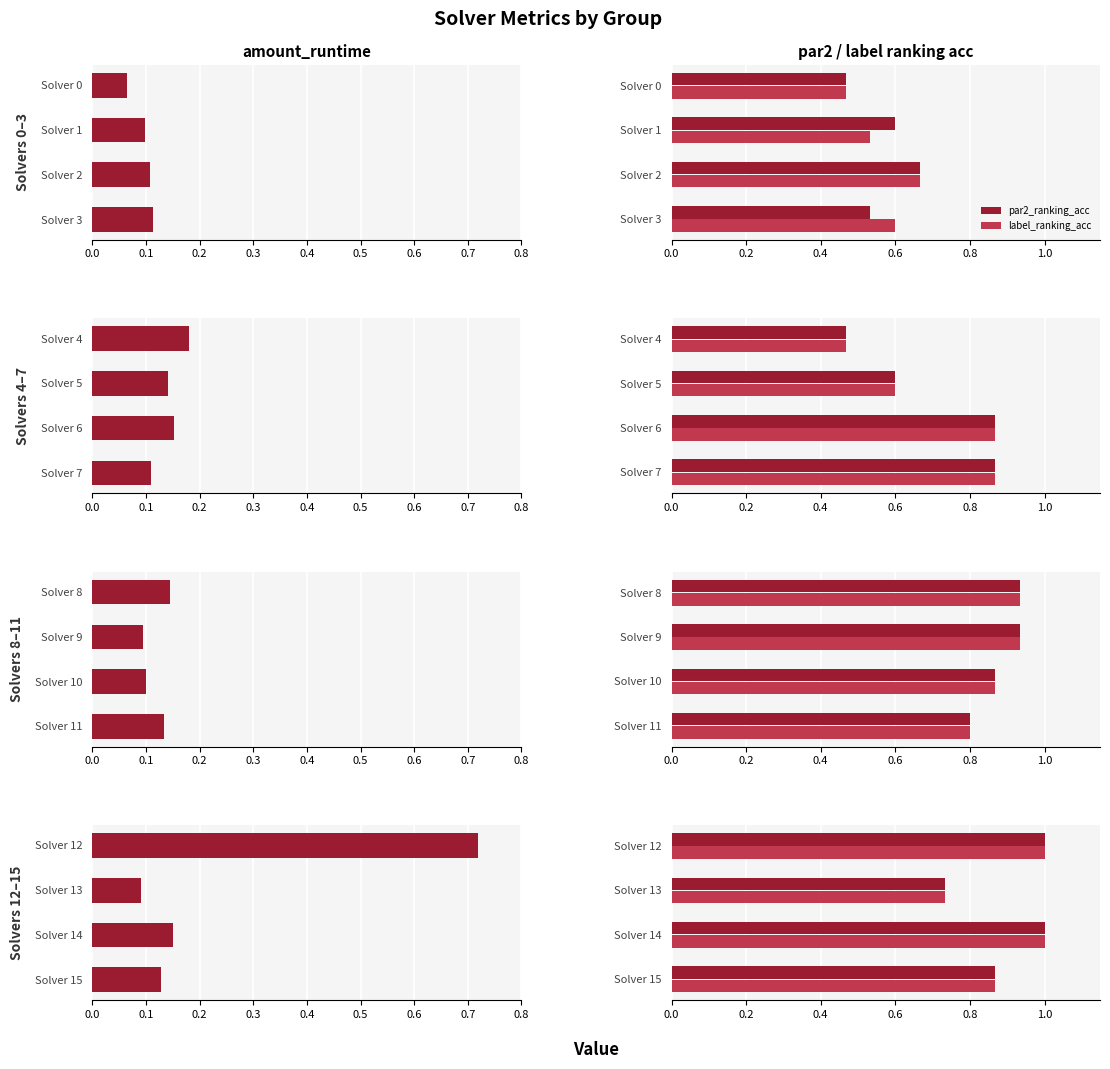

Which series has the largest total across all categories?

par2_ranking_acc